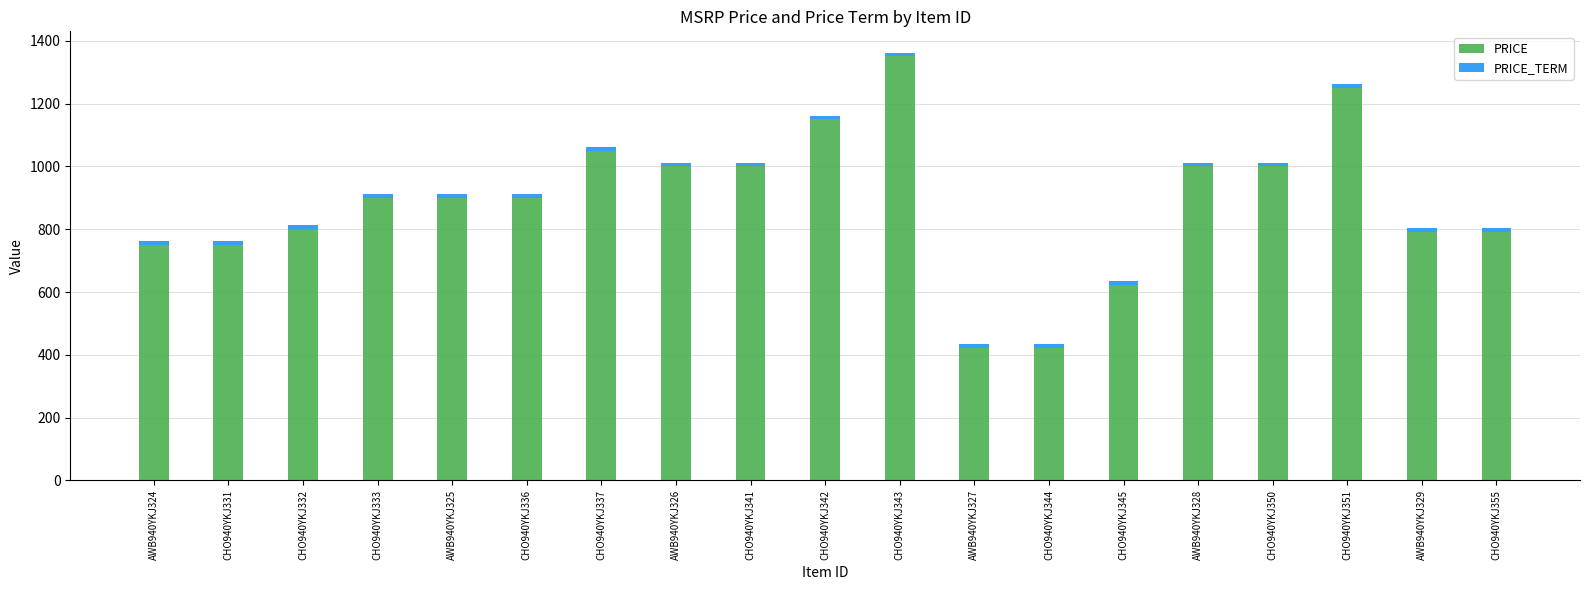

The value of PRICE at CHO940YKJ337 is 401.5. True or false?

False